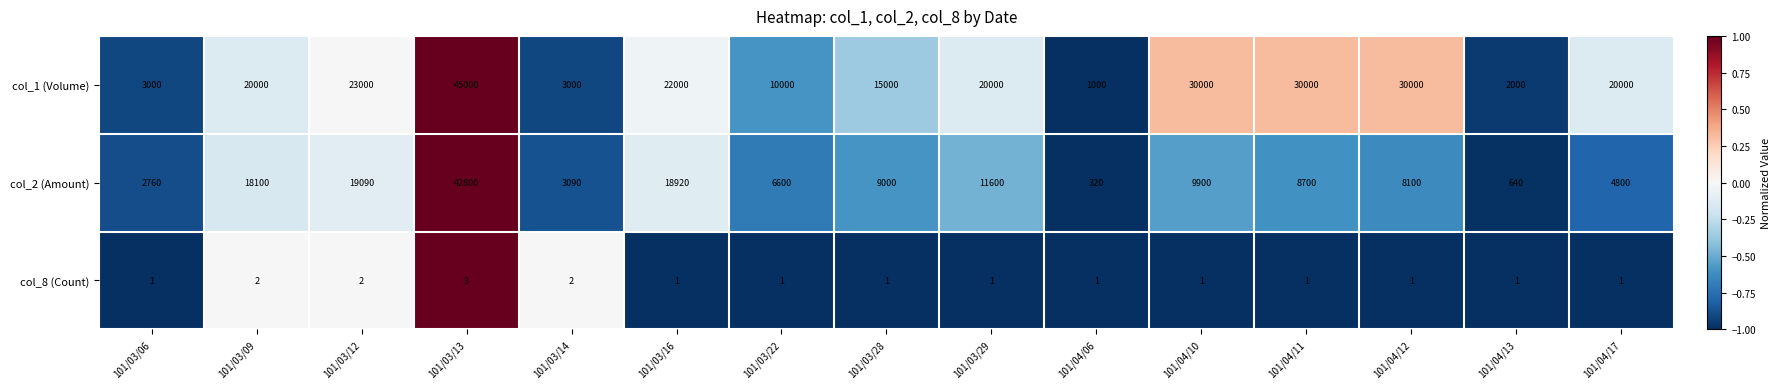

What is the difference between the highest and lowest values at 101/03/13?

44997